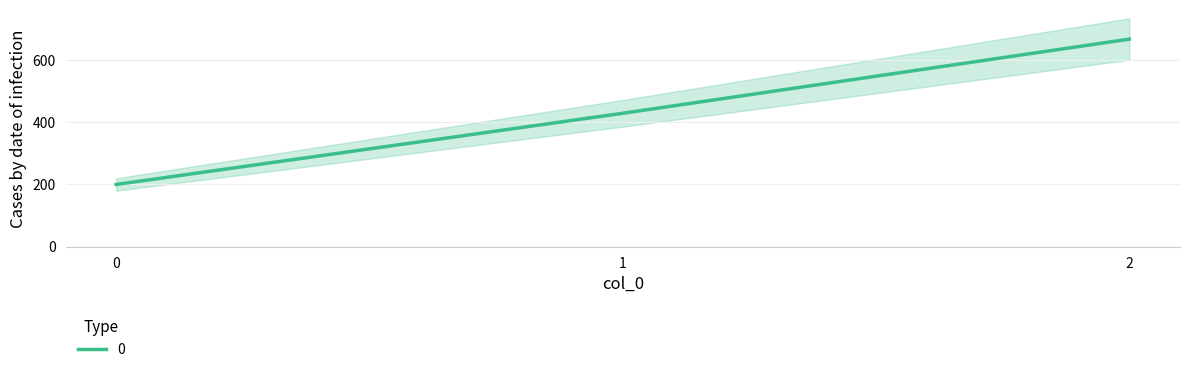

How many data points are less than 428?

1